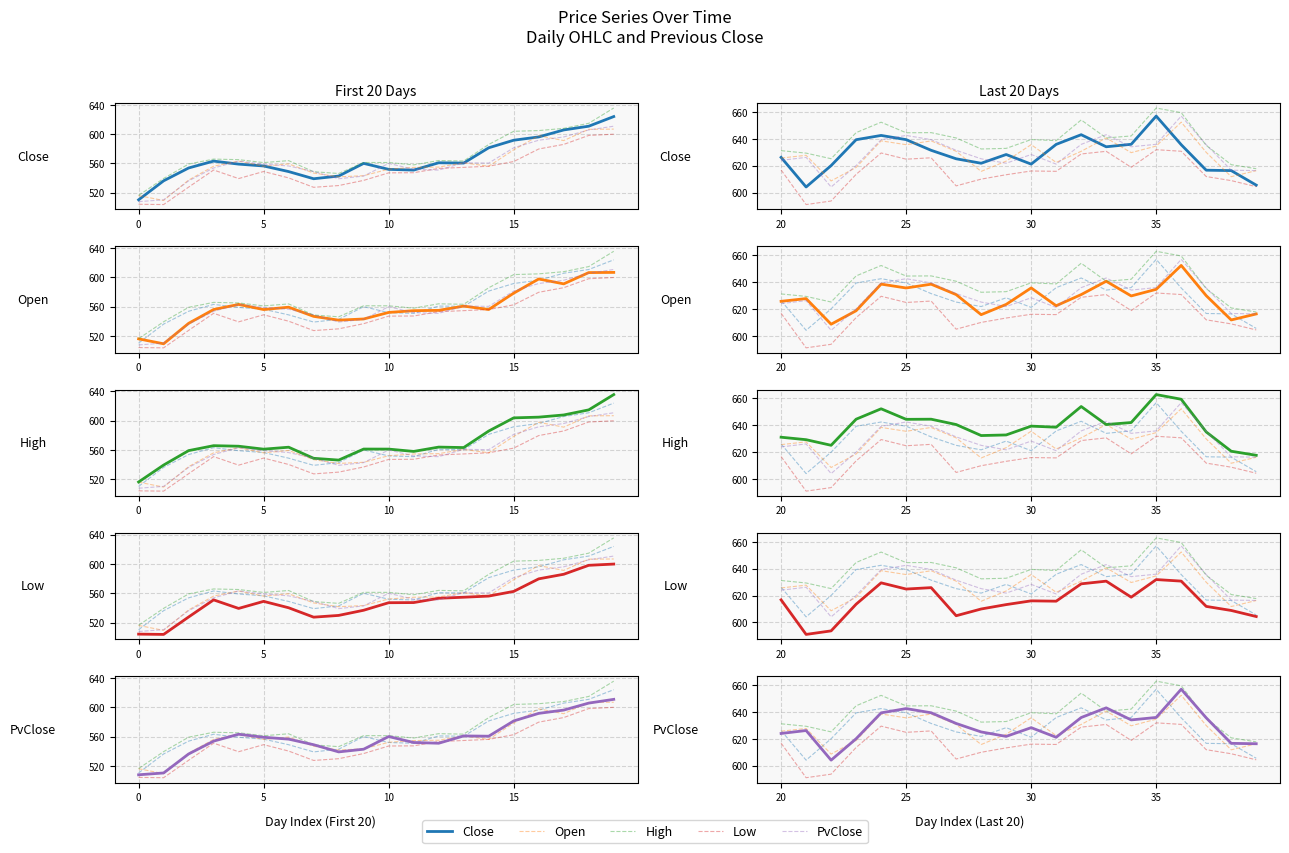

True or false: Open and PvClose cross at least once.

True